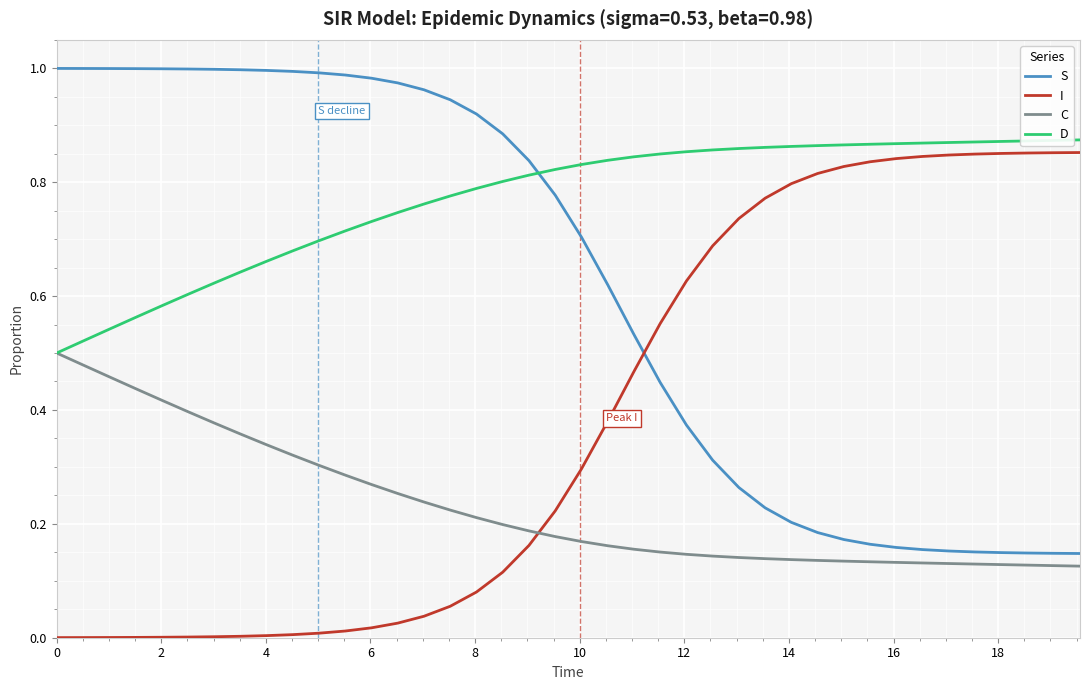

True or false: C and S cross at least once.

False